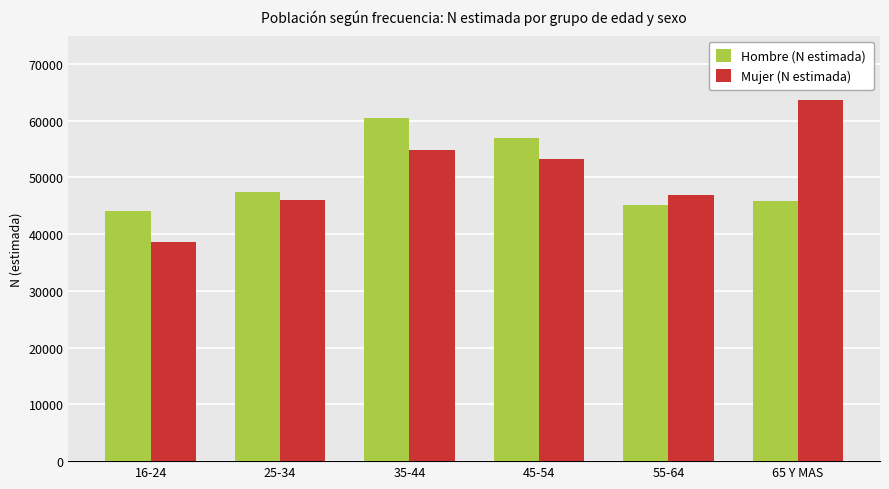

What is the label of the 4th bar from the left?

45-54